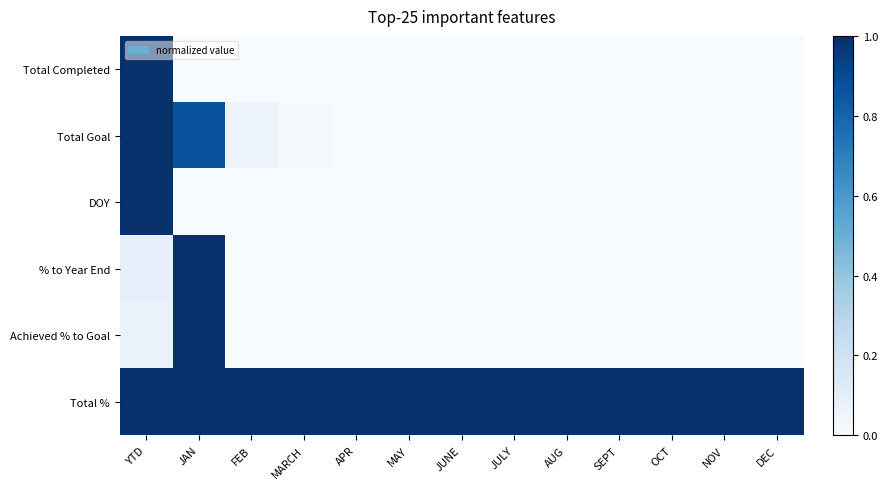

What is the total value across all series at JUNE?

1.0